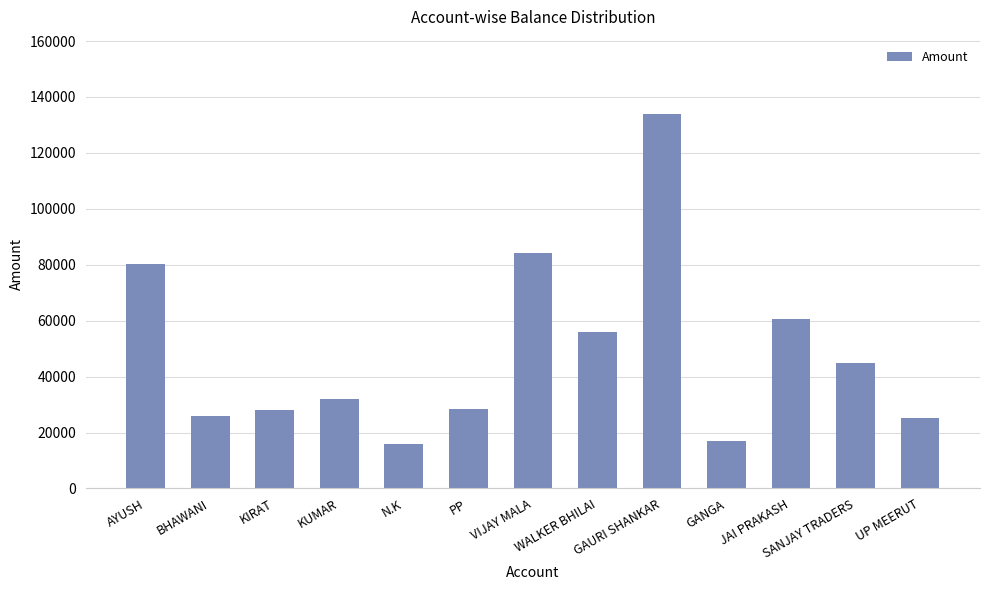

What is the approximate value at N.K?

16023